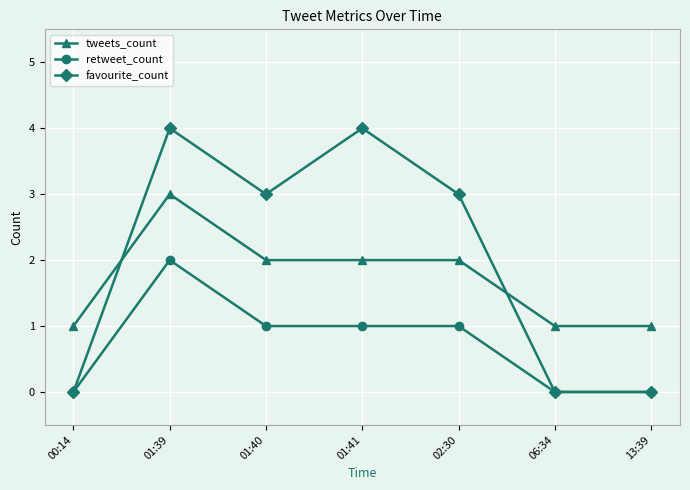

Reading left to right, extract all data points from this chart.

tweets_count: 00:14=1	01:39=3	01:40=2	01:41=2	02:30=2	06:34=1	13:39=1
retweet_count: 00:14=0	01:39=2	01:40=1	01:41=1	02:30=1	06:34=0	13:39=0
favourite_count: 00:14=0	01:39=4	01:40=3	01:41=4	02:30=3	06:34=0	13:39=0